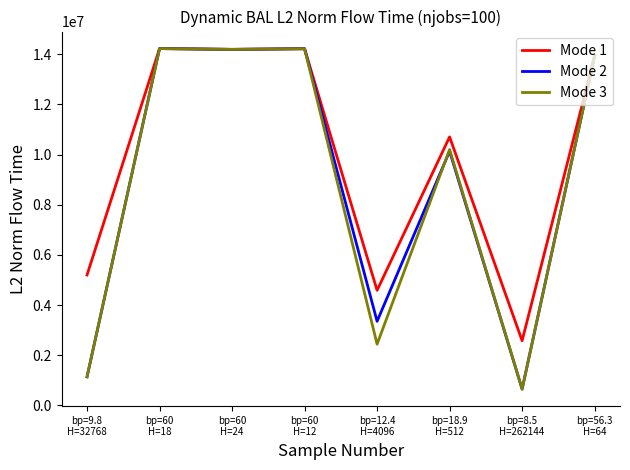

Which series has the largest total across all categories?

Mode 1